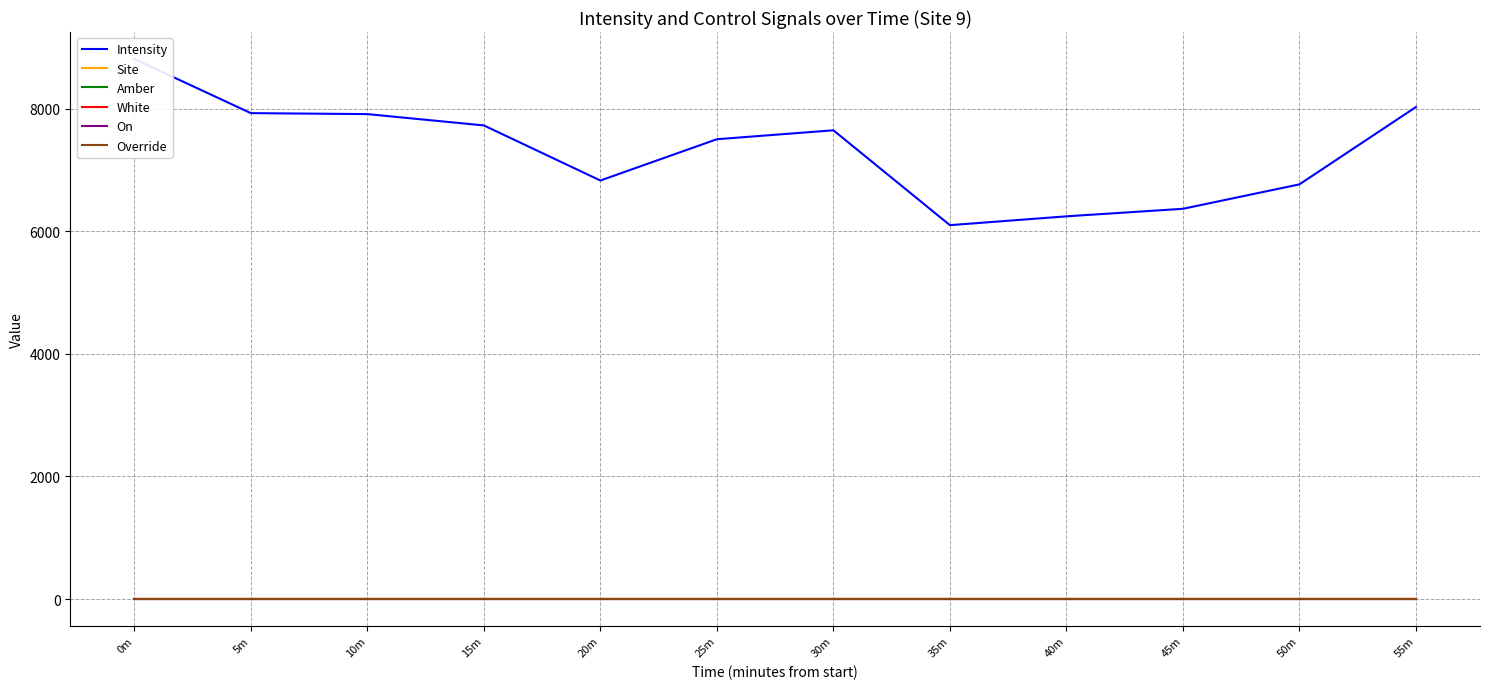

Reading left to right, what are all the values shown in this chart?

Intensity: 0m=8809.4	5m=7926.7	10m=7910.9	15m=7726.0	20m=6827.7	25m=7501.2	30m=7646.7	35m=6099.5	40m=6243.4	45m=6366.3	50m=6764.8	55m=8026.4
Site: 0m=9.0	5m=9.0	10m=9.0	15m=9.0	20m=9.0	25m=9.0	30m=9.0	35m=9.0	40m=9.0	45m=9.0	50m=9.0	55m=9.0
Amber: 0m=0.0	5m=0.0	10m=0.0	15m=0.0	20m=0.0	25m=0.0	30m=0.0	35m=0.0	40m=0.0	45m=0.0	50m=0.0	55m=0.0
White: 0m=1.0	5m=1.0	10m=1.0	15m=1.0	20m=1.0	25m=1.0	30m=1.0	35m=1.0	40m=1.0	45m=1.0	50m=1.0	55m=1.0
On: 0m=0.0	5m=0.0	10m=0.0	15m=0.0	20m=0.0	25m=0.0	30m=0.0	35m=0.0	40m=0.0	45m=0.0	50m=0.0	55m=0.0
Override: 0m=0.0	5m=0.0	10m=0.0	15m=0.0	20m=0.0	25m=0.0	30m=0.0	35m=0.0	40m=0.0	45m=0.0	50m=0.0	55m=0.0